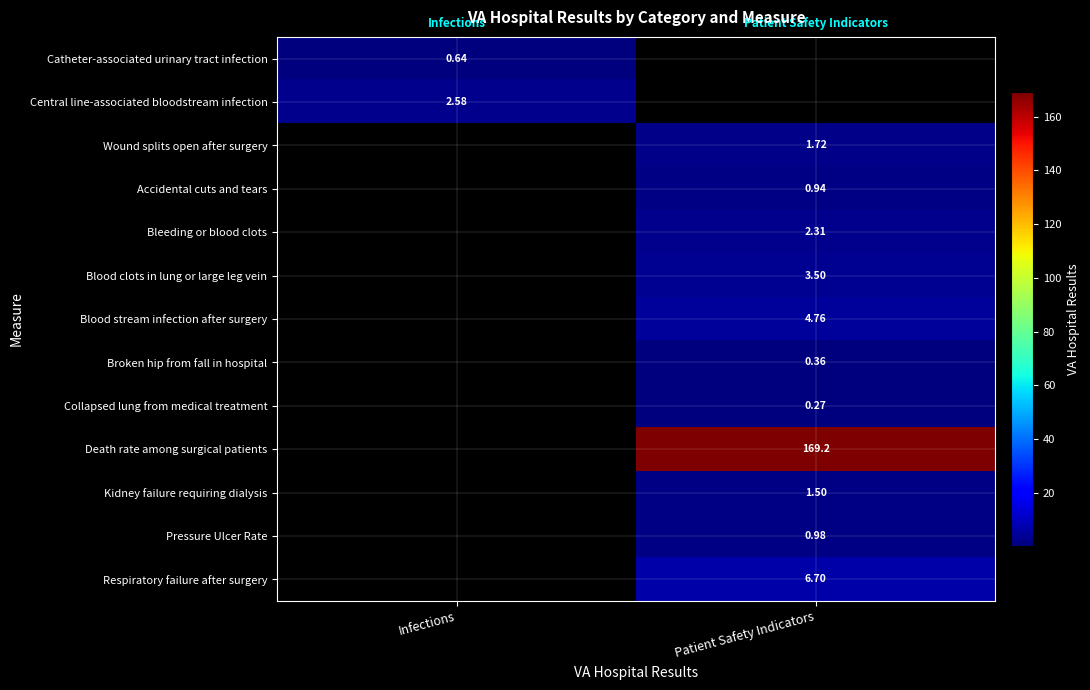

What is the minimum value shown in the chart?

0.3